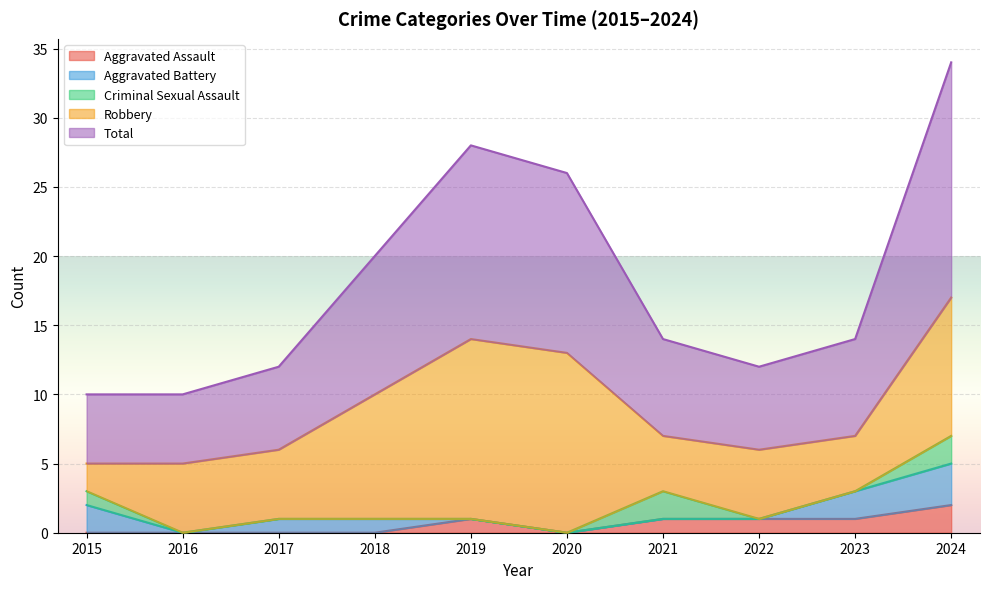

How many values in Aggravated Assault are above zero?

5